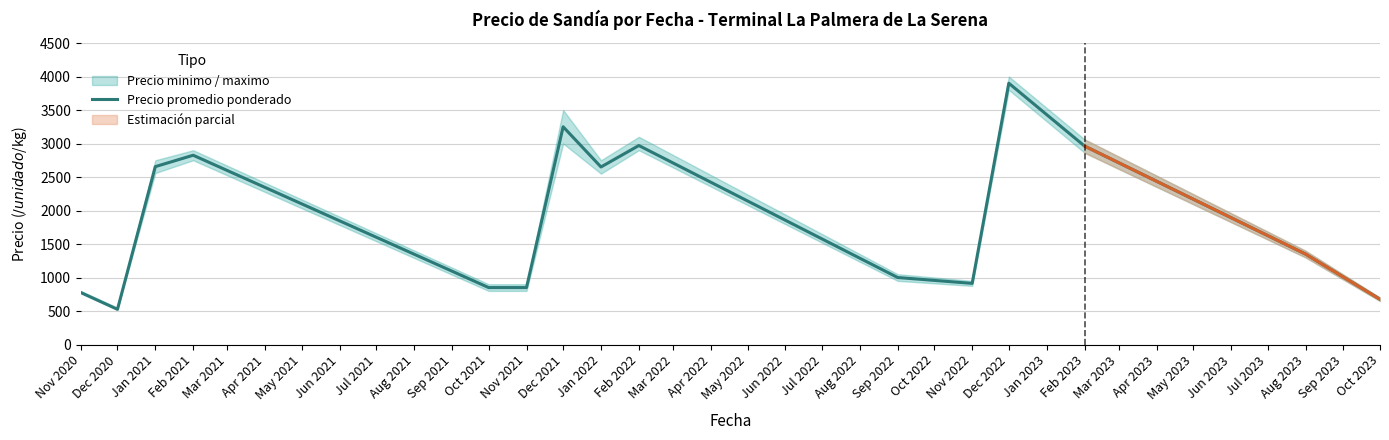

What is the smallest value displayed?

525.0